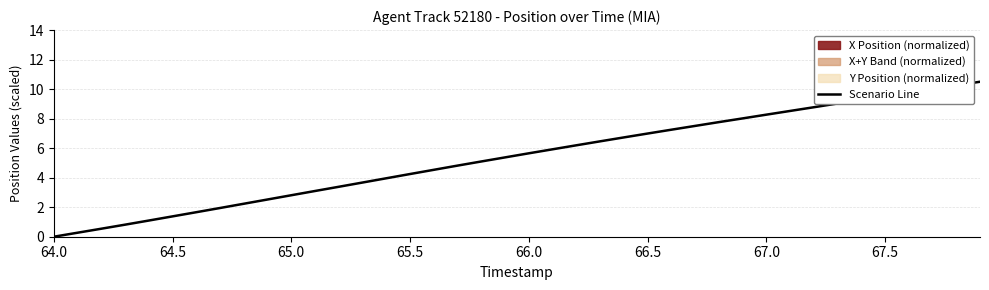

Is it true that Scenario Line equals 1.1 at 65.5?

False